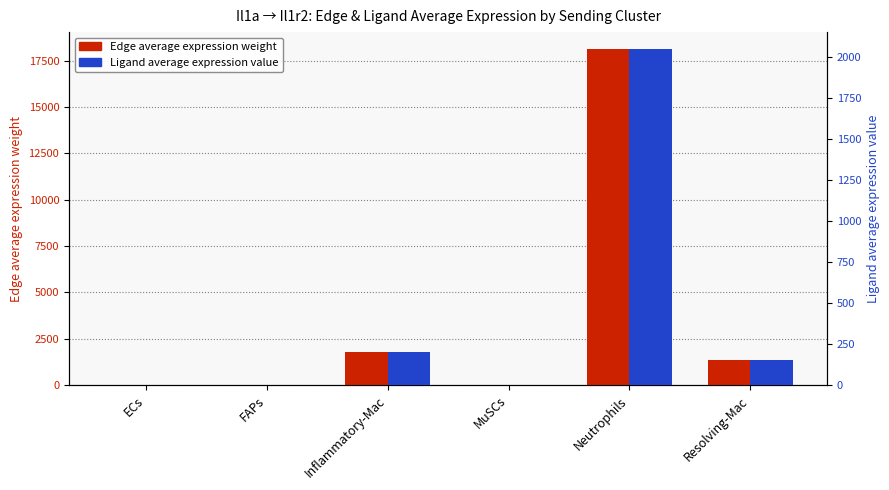

Between Inflammatory-Mac and MuSCs, which series saw the biggest shift?

Edge average expression weight